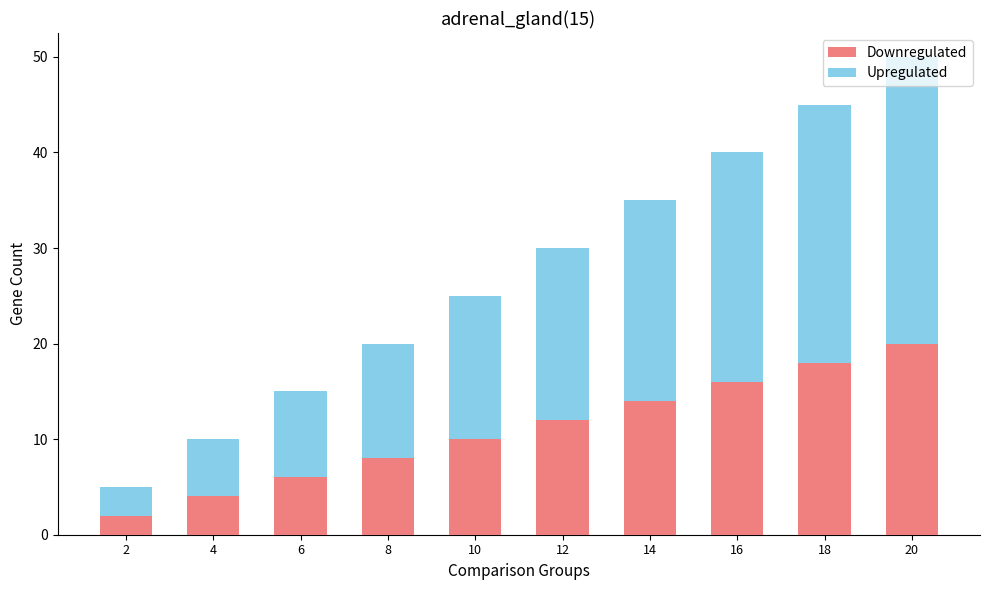

What is the average value of the Downregulated series?

11